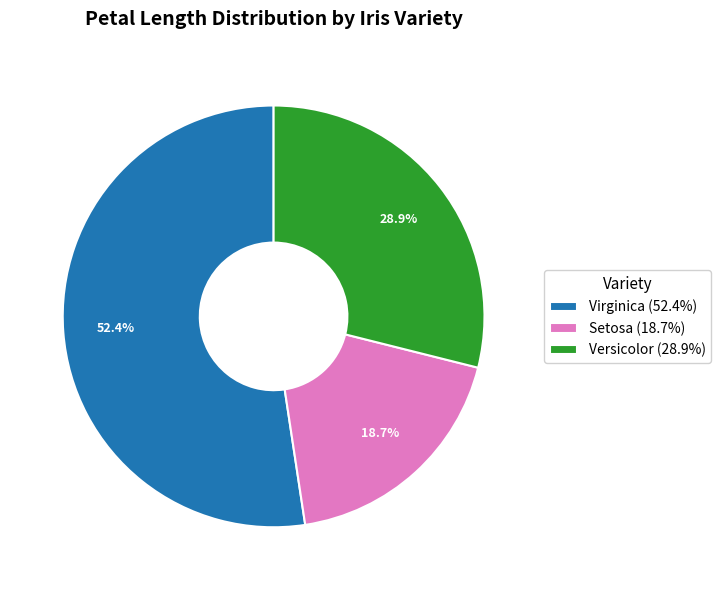

Between Setosa (18.7%) and Virginica (52.4%), which is larger?

Virginica (52.4%)